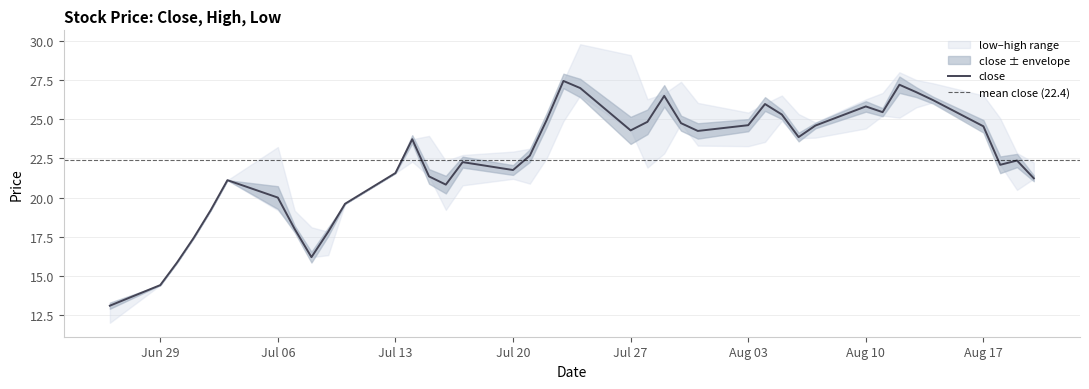

What position from the right is 2015-07-13?

29